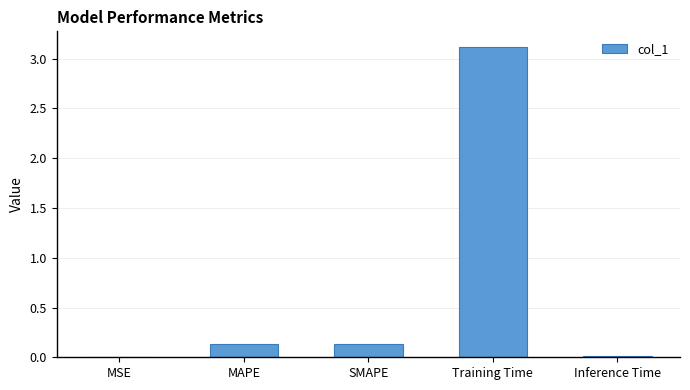

What is the sum of all values?

3.4